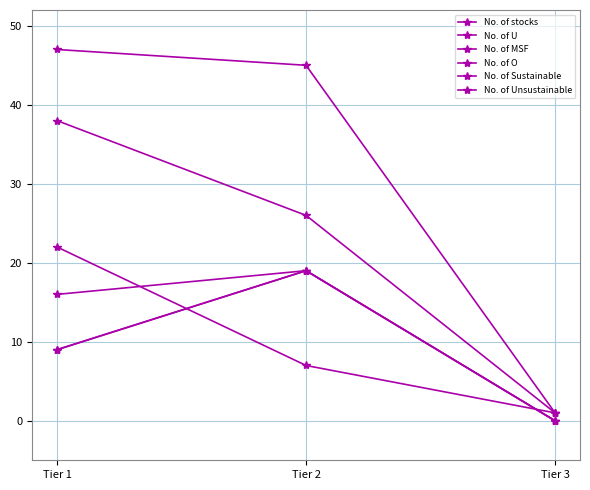

Which series has the largest total across all categories?

No. of stocks